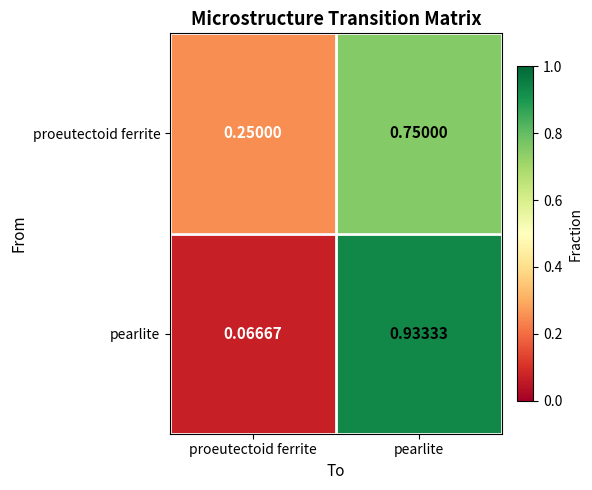

Rank the categories by proeutectoid ferrite value from lowest to highest.

proeutectoid ferrite, pearlite